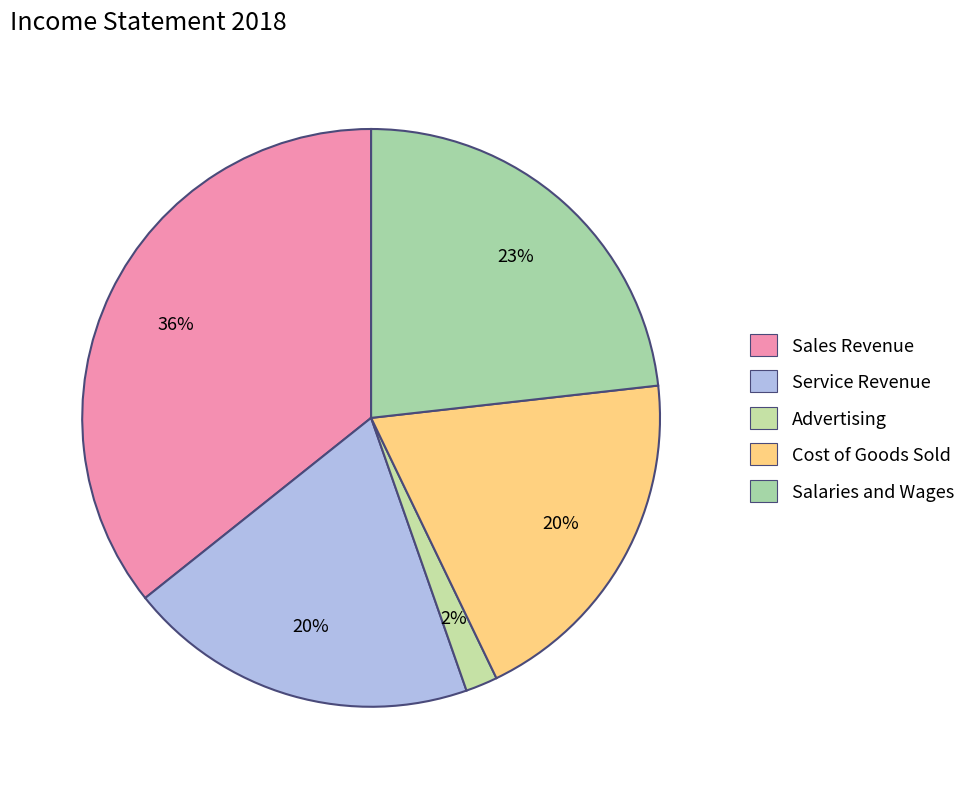

Is it true that Advertising is 1% of the pie?

False